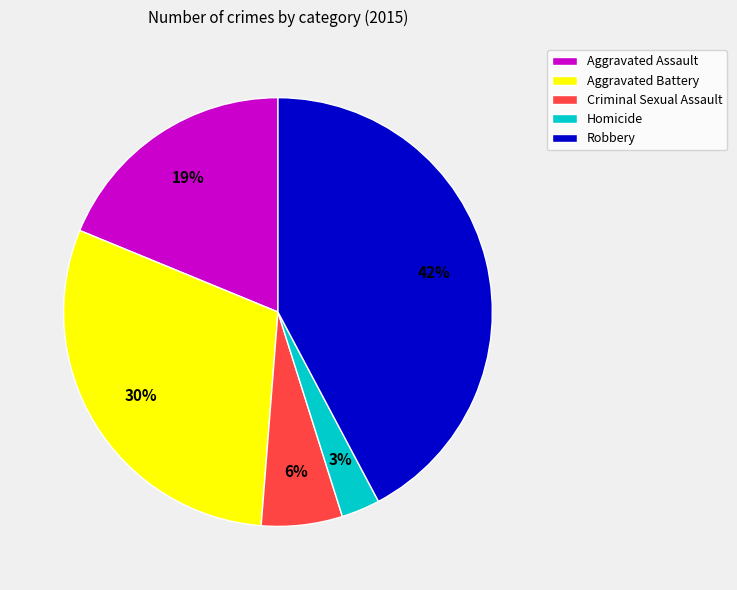

What percentage is the Aggravated Assault slice, to the nearest percent?

19%